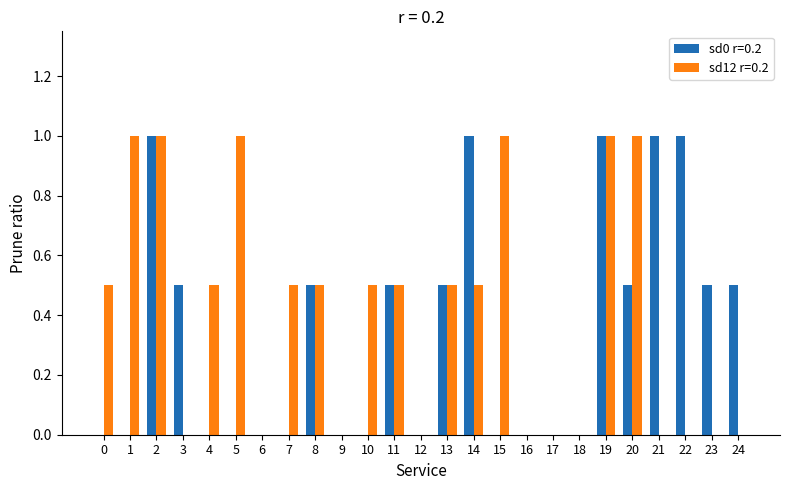

What is the sum of all sd0 r=0.2 values?

8.5